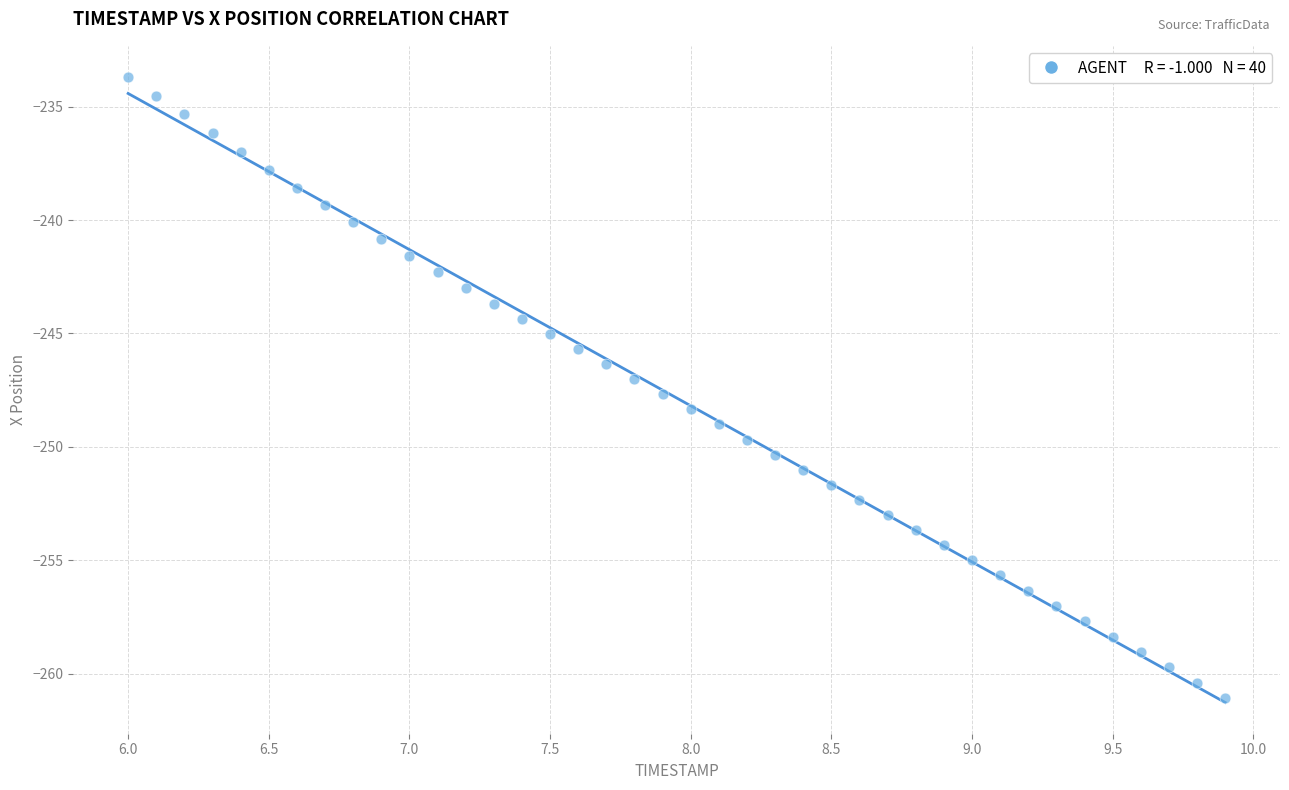

What is the range of Y values (max minus min)?

27.4